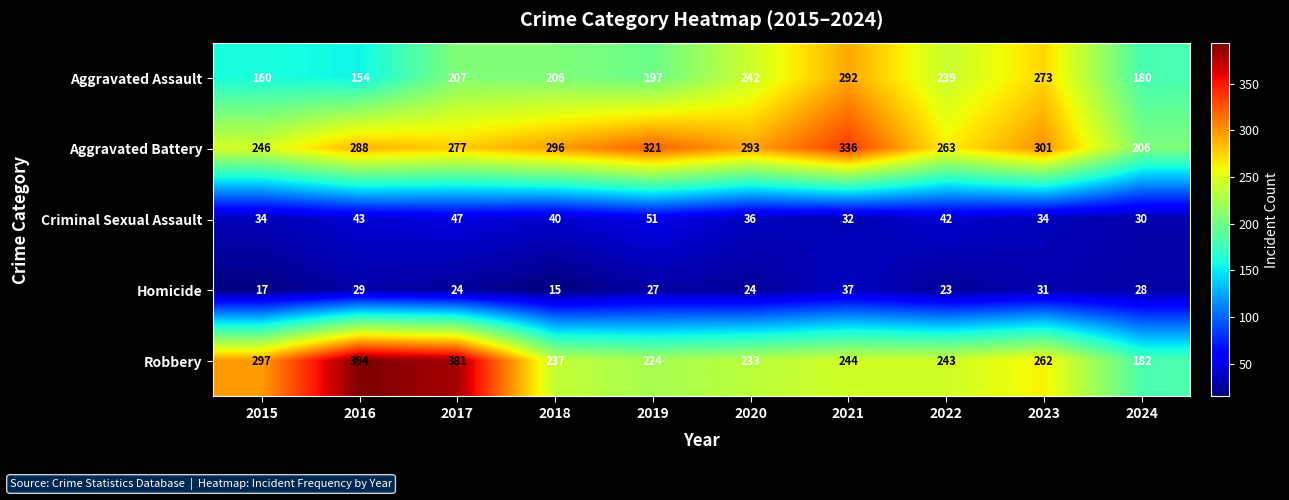

What is the sum of the Criminal Sexual Assault values at 2022 and 2024?

72